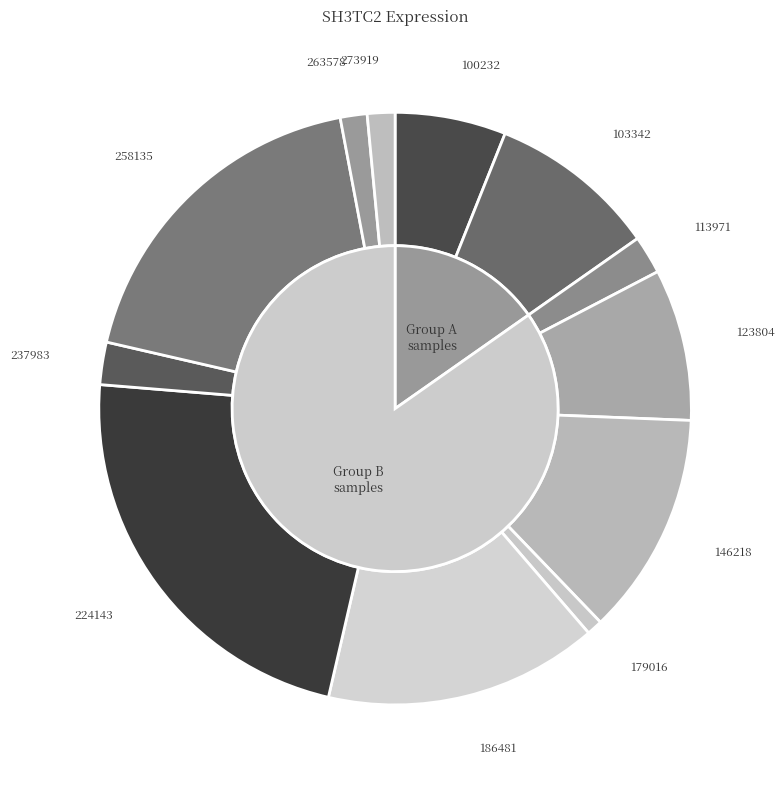

To the nearest percent, what is the difference between the 103342 and 186481 slice percentages?

6%